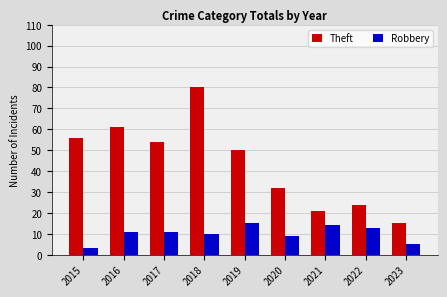

What is the sum of the Robbery values at 2015 and 2019?

18